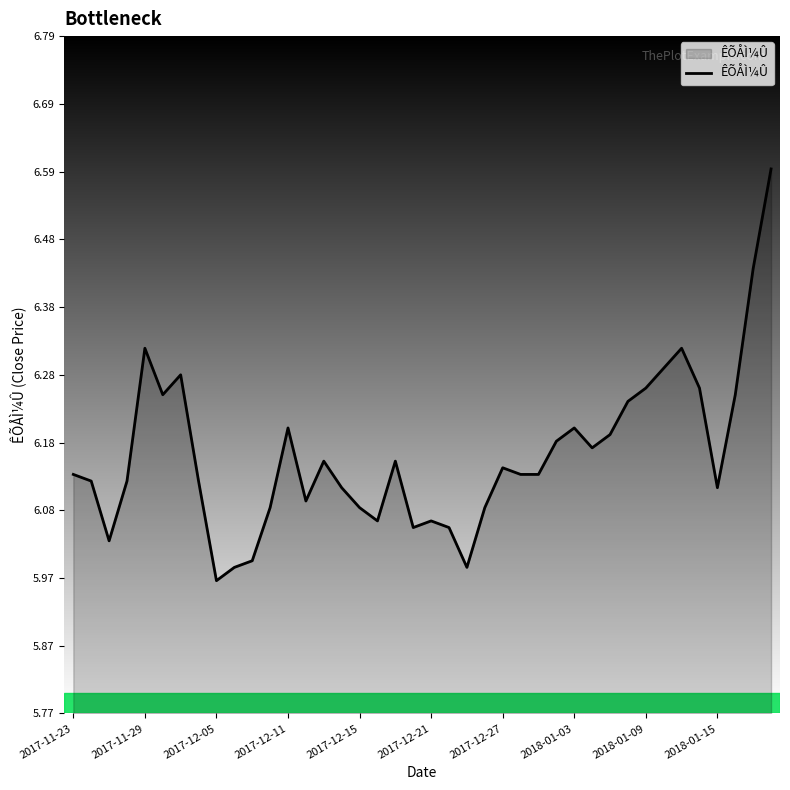

What is the value of the 12th point from the left?

6.1